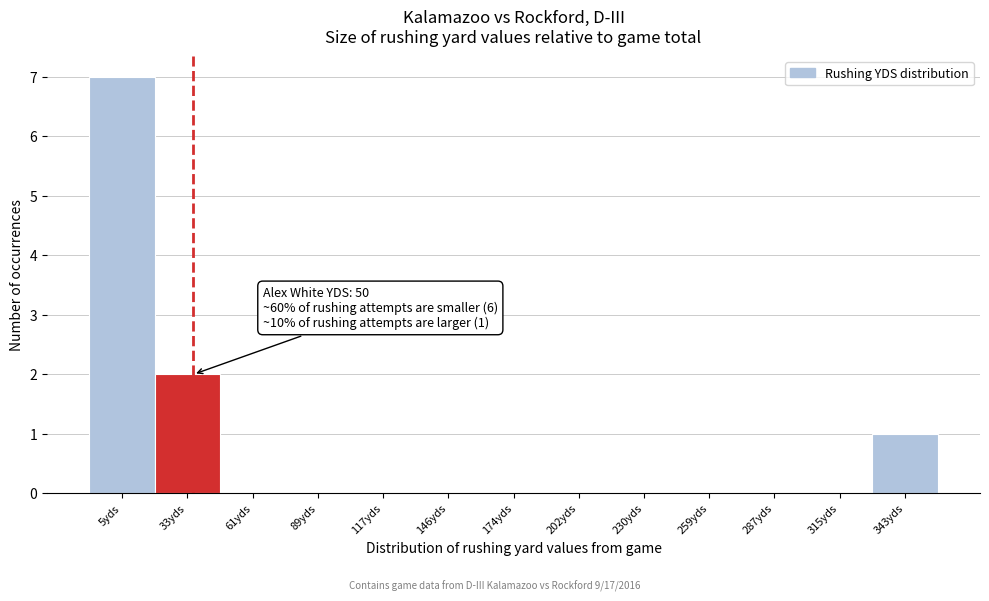

Reading left to right, extract all data points from this chart.

5yds=7	33yds=2	61yds=0	89yds=0	117yds=0	146yds=0	174yds=0	202yds=0	230yds=0	259yds=0	287yds=0	315yds=0	343yds=1